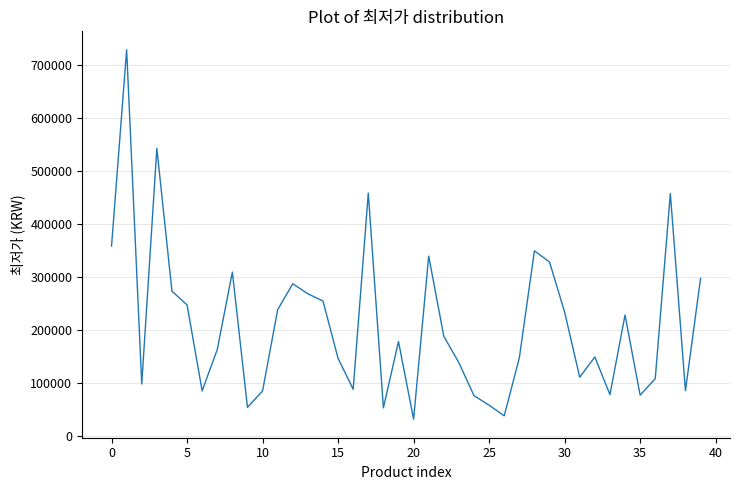

Count the number of categories in the chart.

40